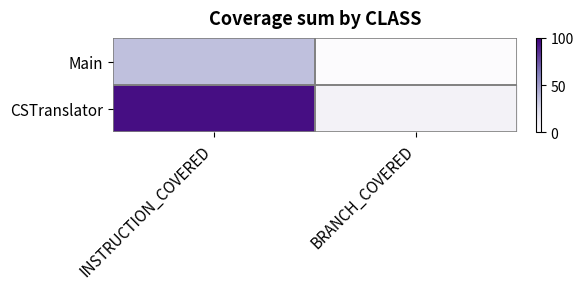

How many series are shown in this chart?

2